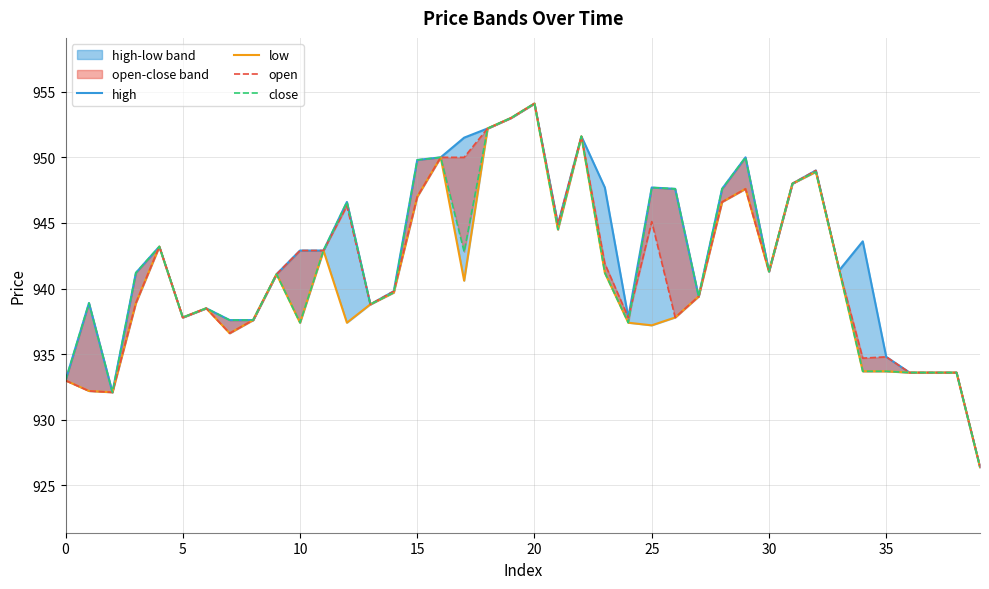

Which series has the largest total across all categories?

high